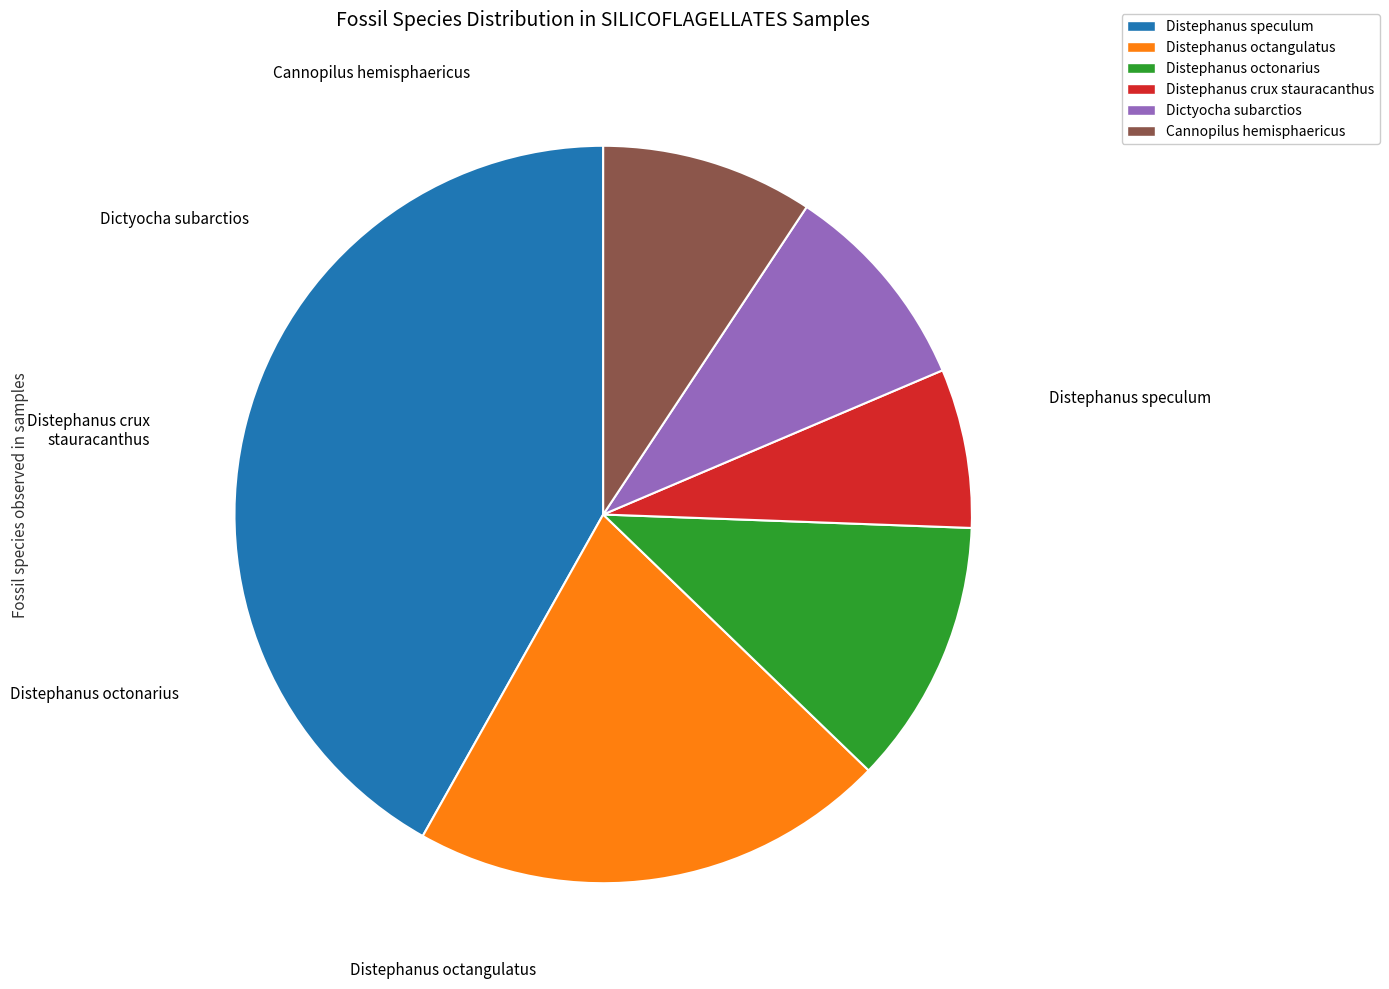

Is there any slice that represents more than half of the pie?

No